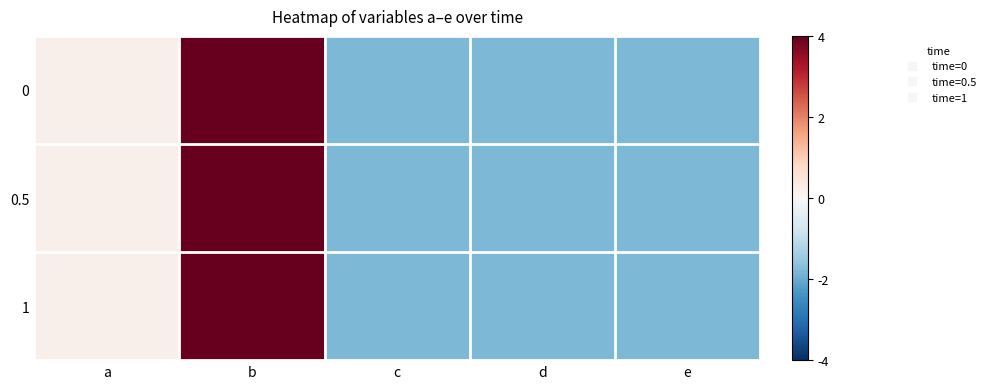

What is the total value across all series at e?

-5.4